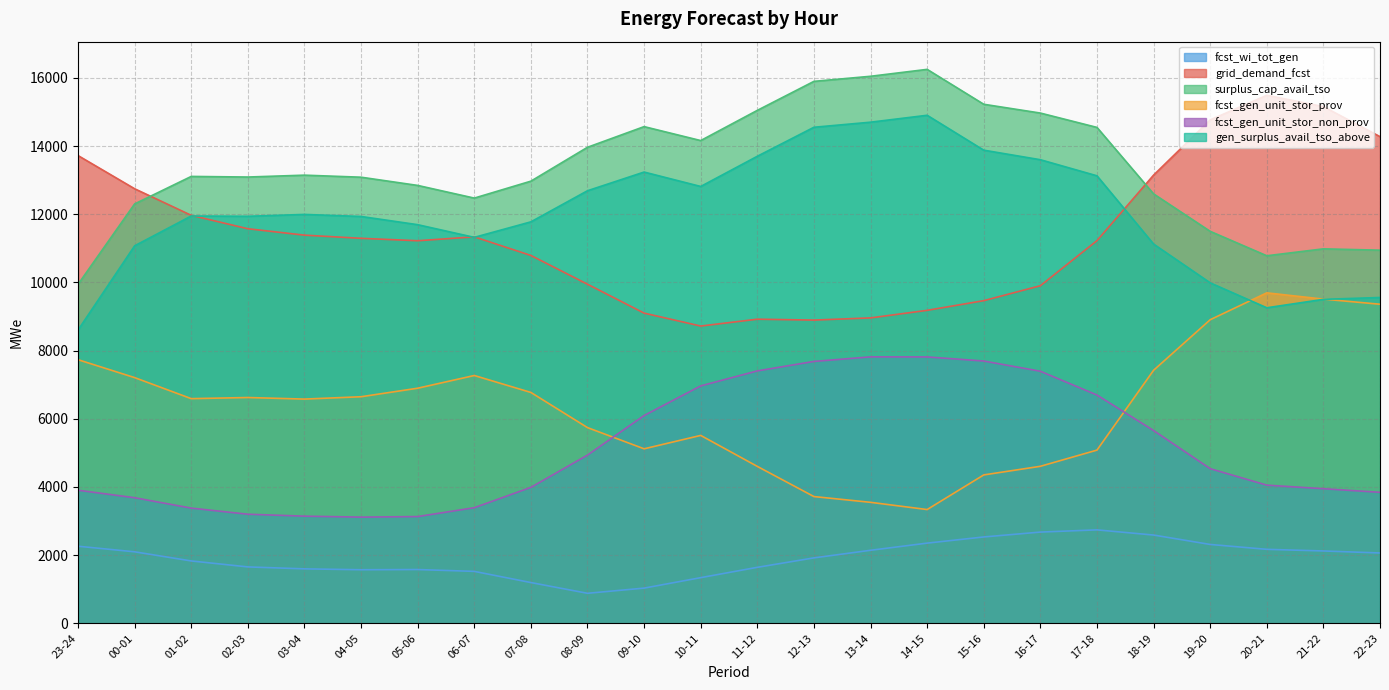

What is the value of the fcst_gen_unit_stor_prov point at the 19th from the left?

5082